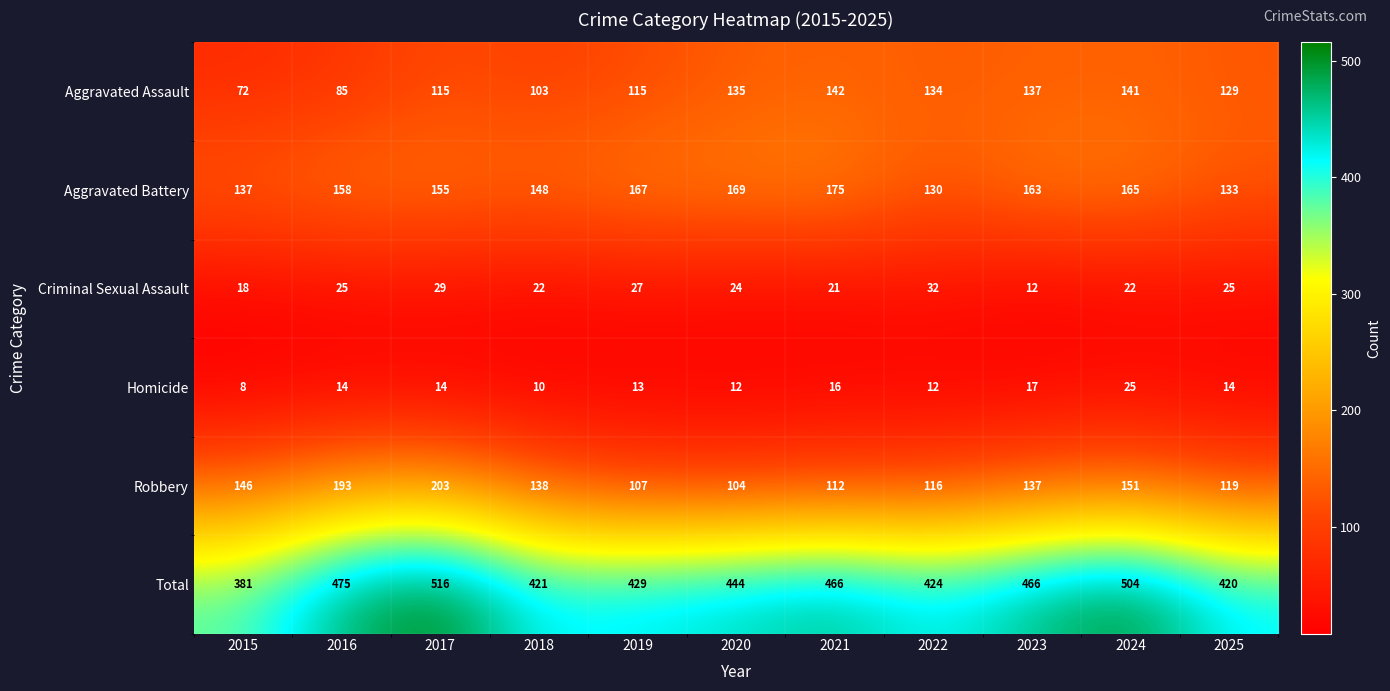

Between 2016 and 2020, which series saw the biggest shift?

Robbery